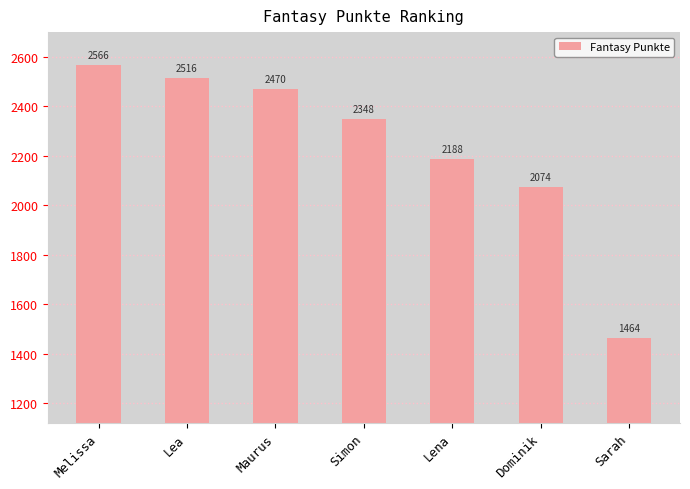

Which category has the lowest value across all series?

Sarah